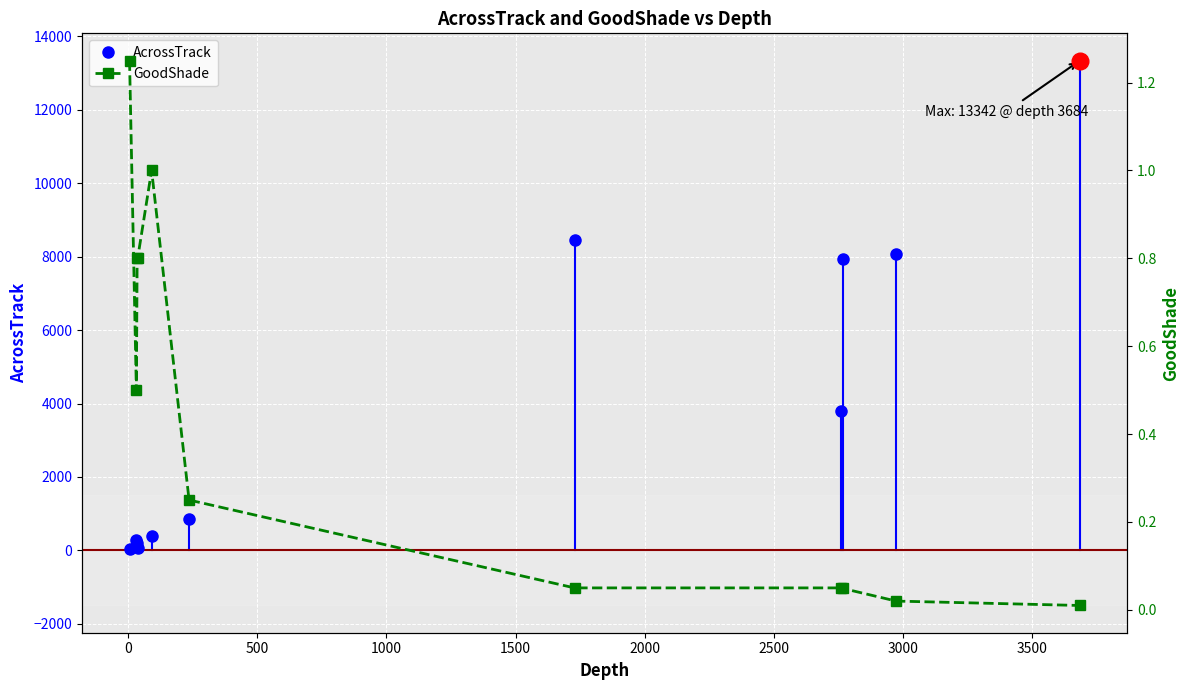

True or false: GoodShade and AcrossTrack cross at least once.

False